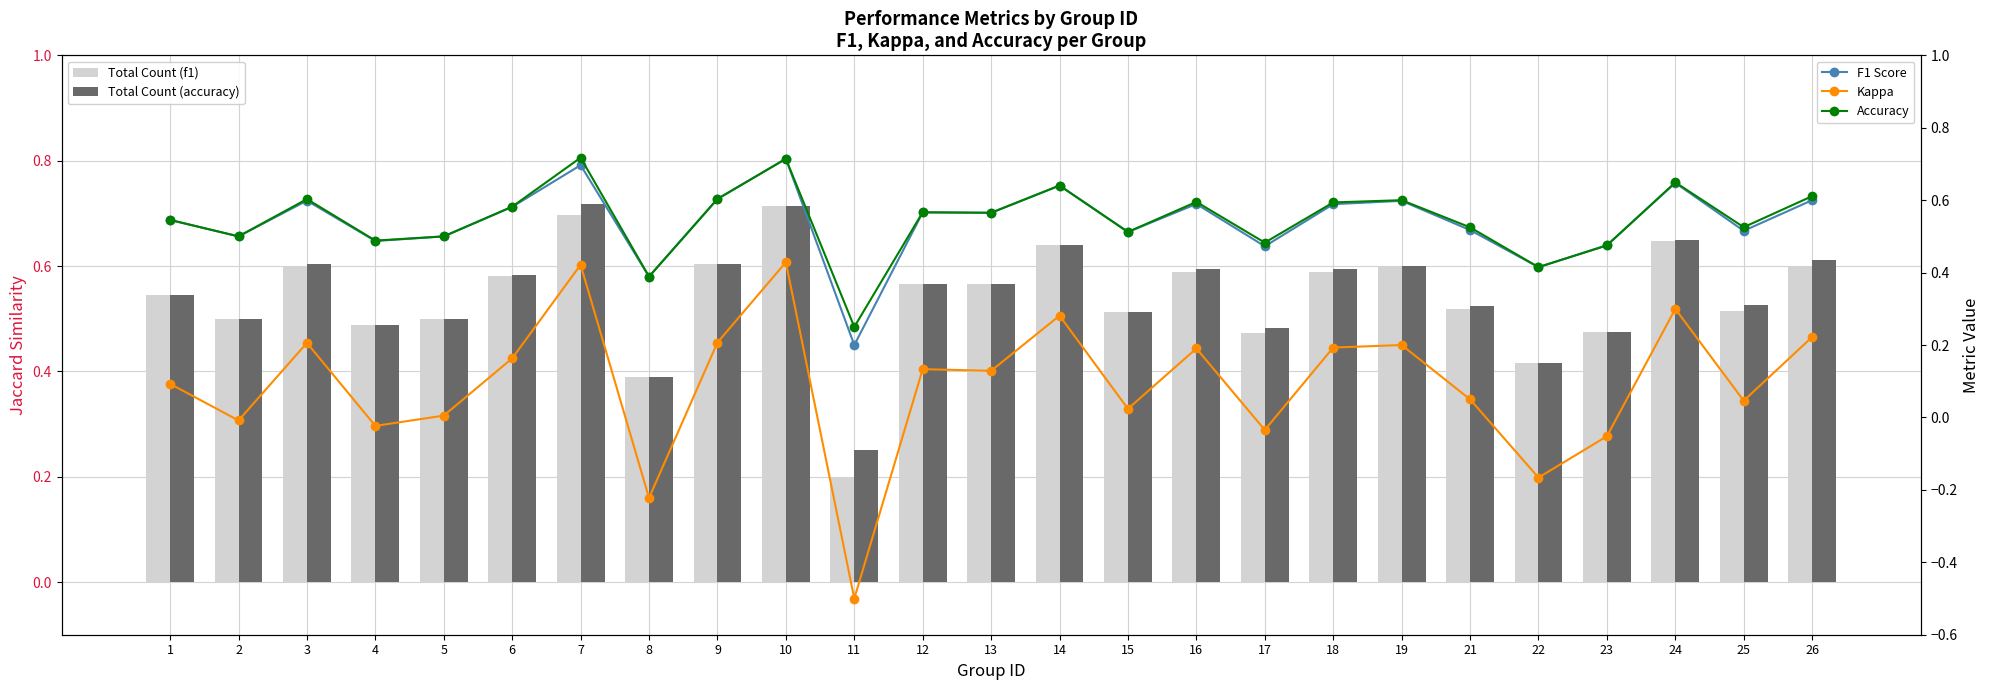

Which series has the largest range (max minus min)?

Kappa